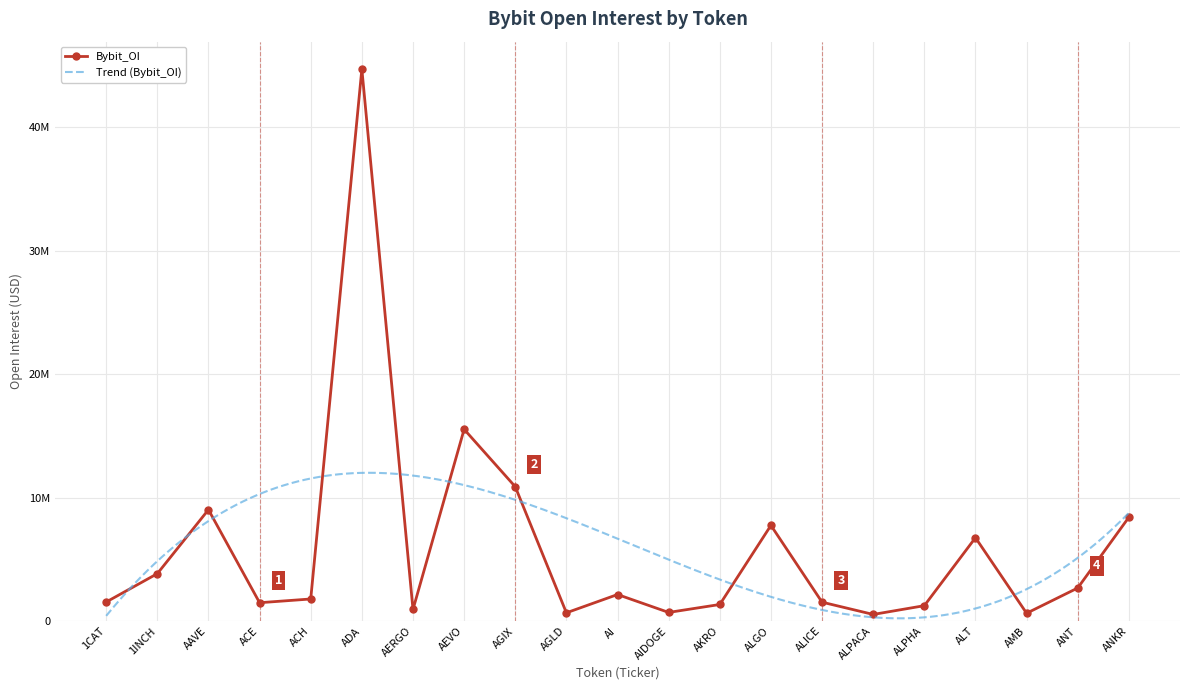

What is the label of the 9th point from the left?

AGIX